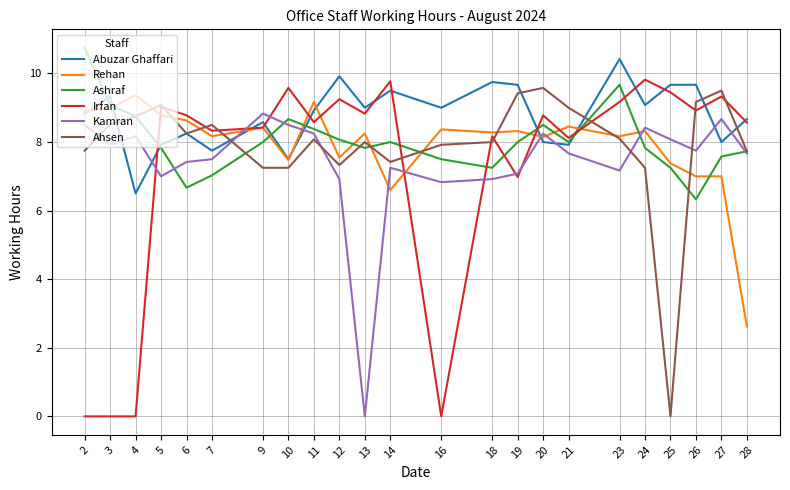

The Rehan series shows 3.5 at 6. True or false?

False